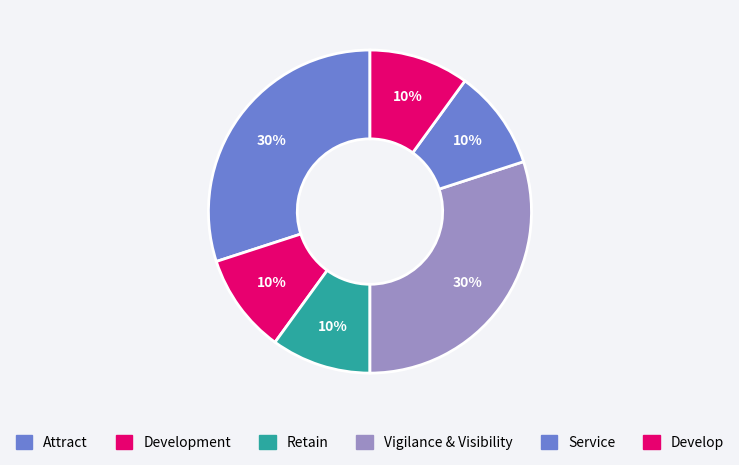

How many segments does this pie chart have?

6